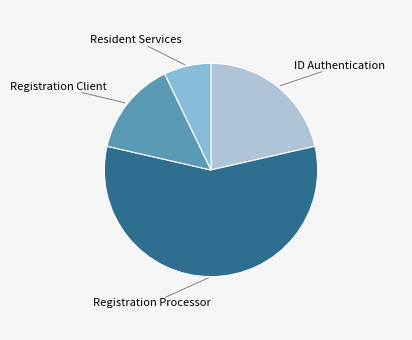

Does any single category account for the majority?

Yes